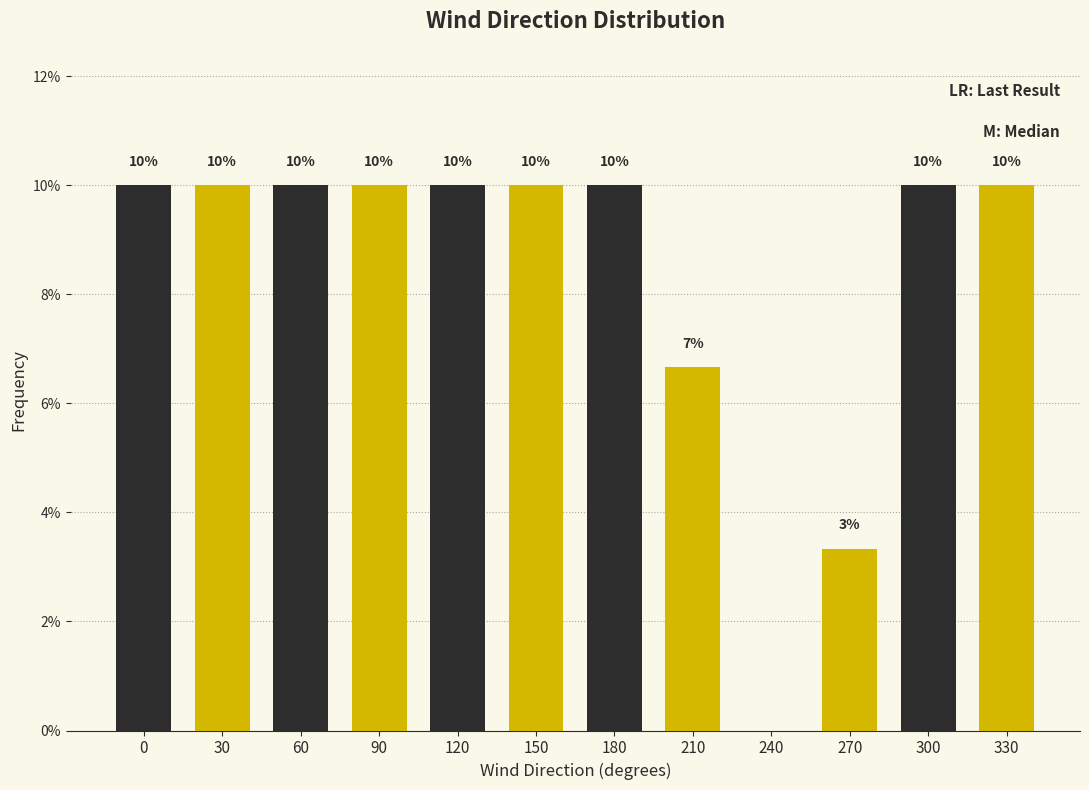

What is the greatest value displayed?

10.0